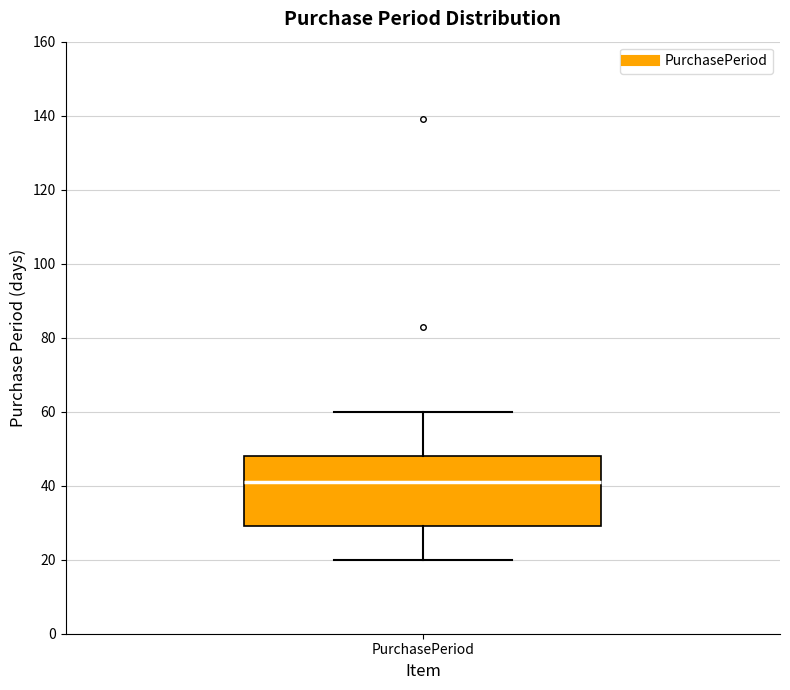

Where does the upper whisker of the box for PurchasePeriod end on the y-axis? The values are not printed on the chart, so give them approximately, as read against the axis.

60